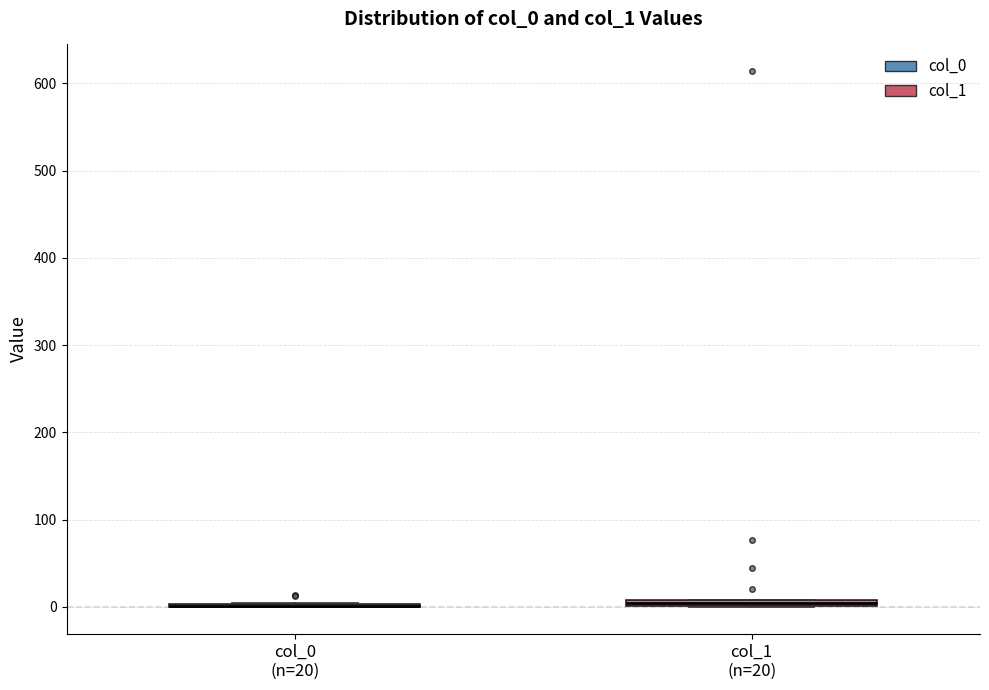

Where is the upper edge of the box for col_1 (n=20) on the y-axis? The values are not printed on the chart, so give them approximately, as read against the axis.

10